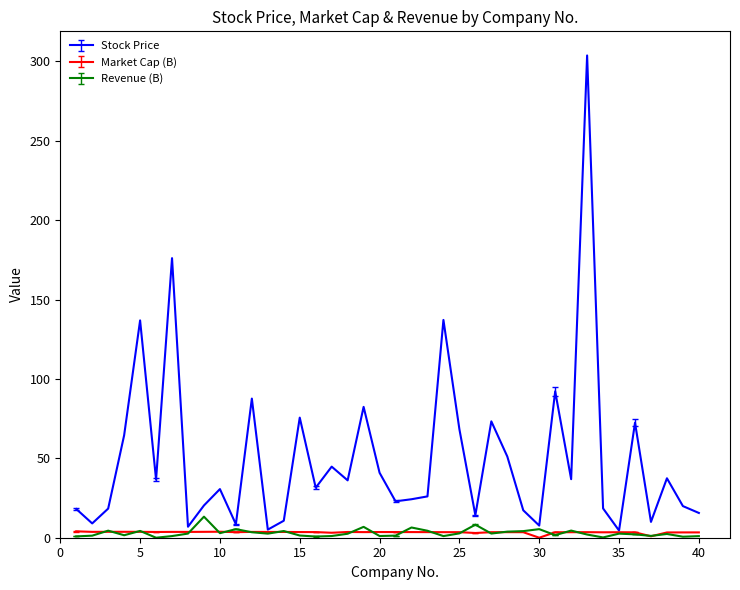

Which series has the widest spread of values?

Stock Price